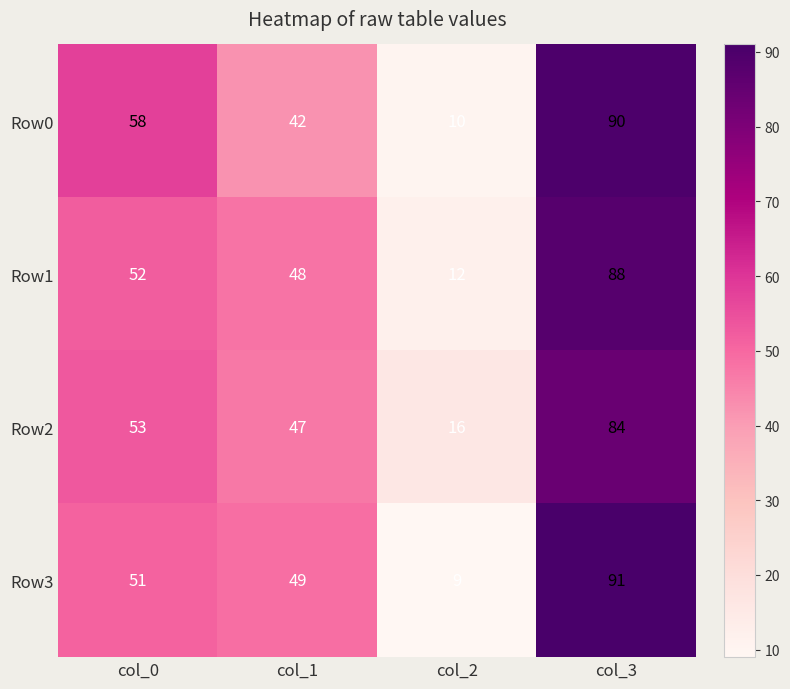

Reading left to right, what are all the values shown in this chart?

Row0: 58	42	10	90
Row1: 52	48	12	88
Row2: 53	47	16	84
Row3: 51	49	9	91